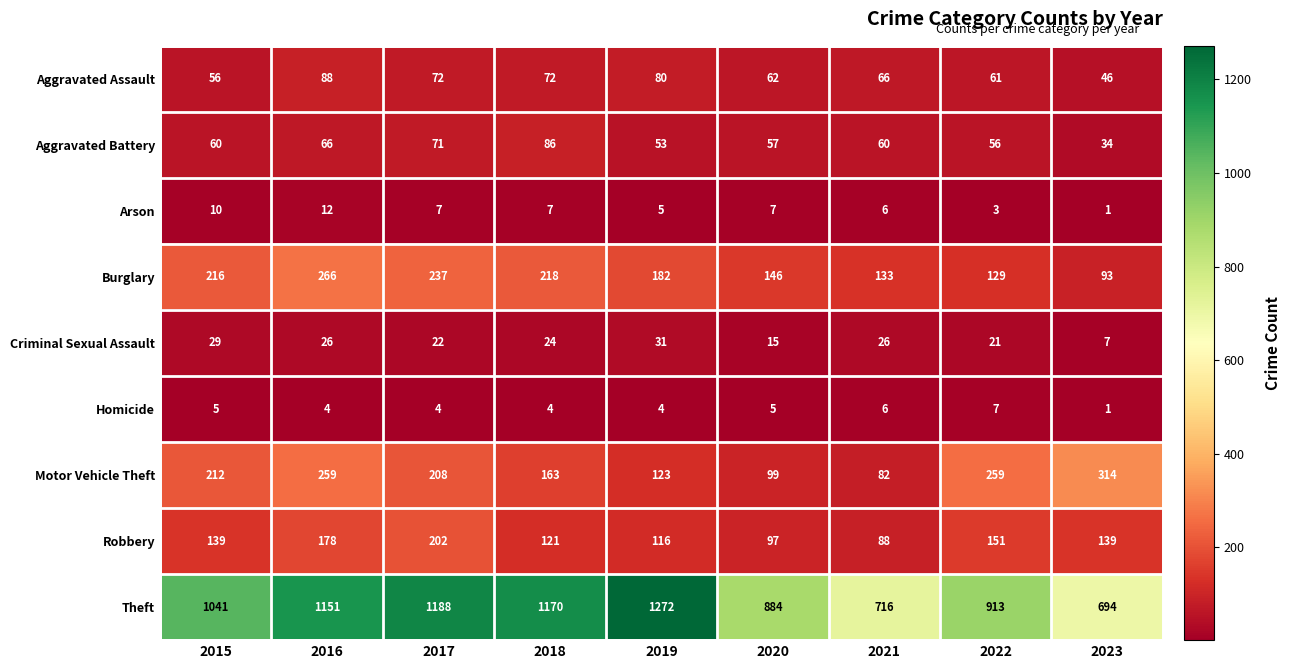

Where is Burglary nearest to the value 179?

2019